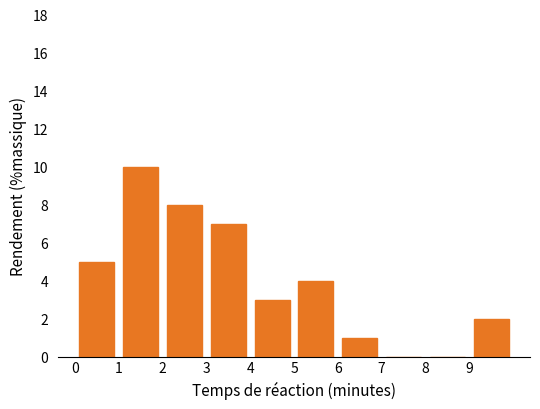

Reading left to right, list every bar in this chart as the range it spans on the x-axis followed by its height. The values are not printed on the chart, so give them approximately, as read against the axis.

0 to 1: 5
1 to 2: 10
2 to 3: 8
3 to 4: 7
4 to 5: 3
5 to 6: 4
6 to 7: 1
7 to 8: 0
8 to 9: 0
9 to 10: 2